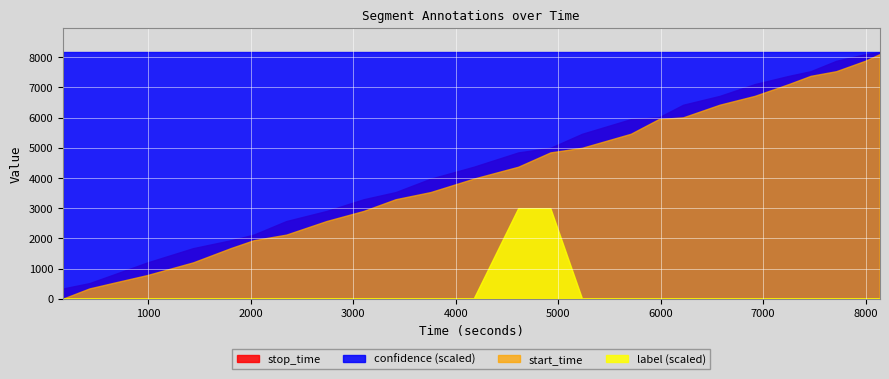

What is the highest value of the label (scaled) series?

3000